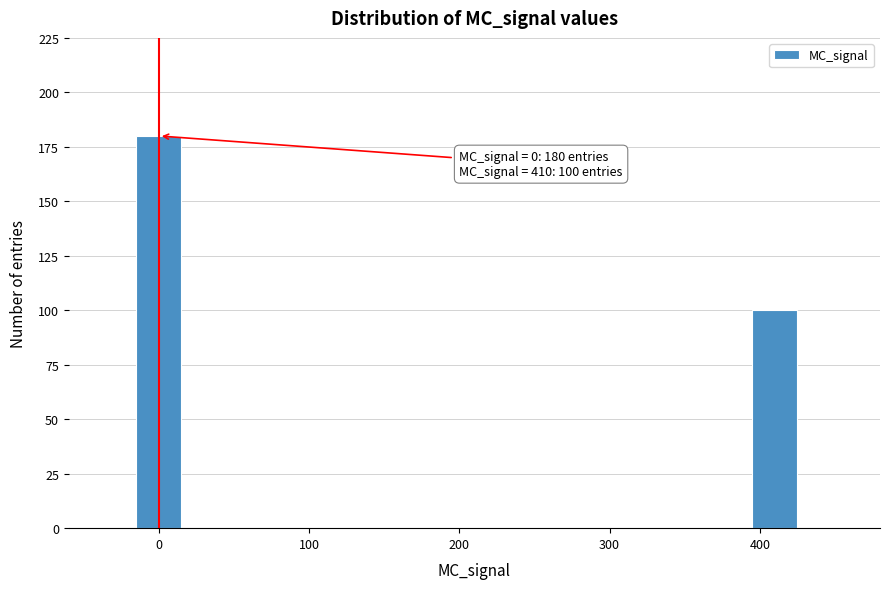

Reading left to right, list all the values displayed in this chart.

180	100